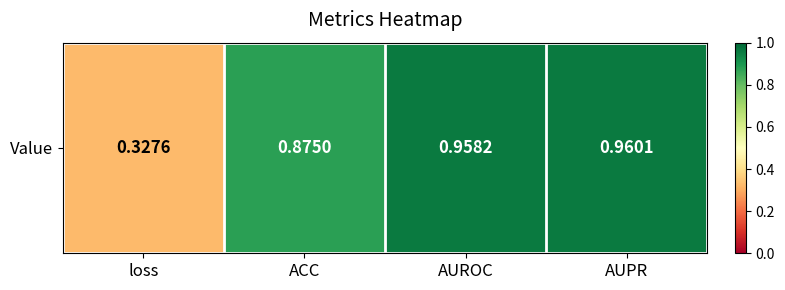

What is the minimum value shown in the chart?

0.3